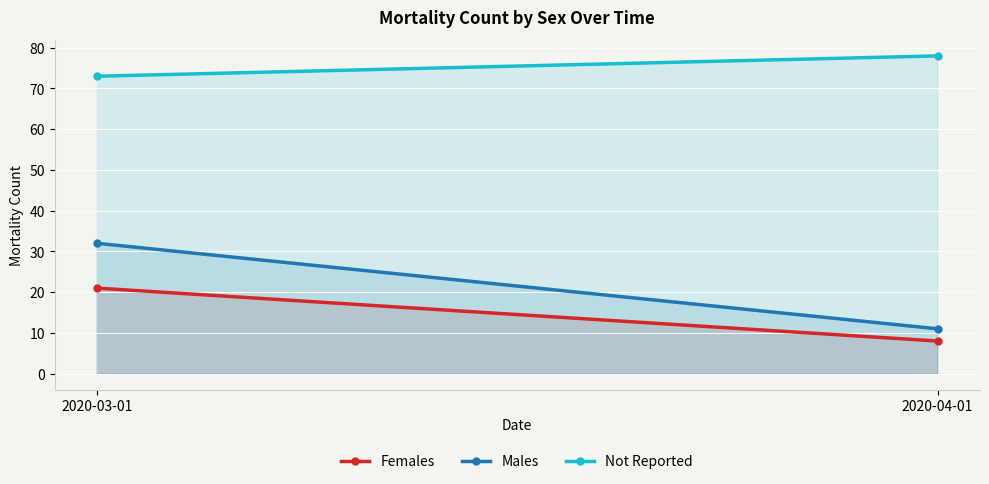

Which series changed the most between 2020-03-01 and 2020-04-01?

Males